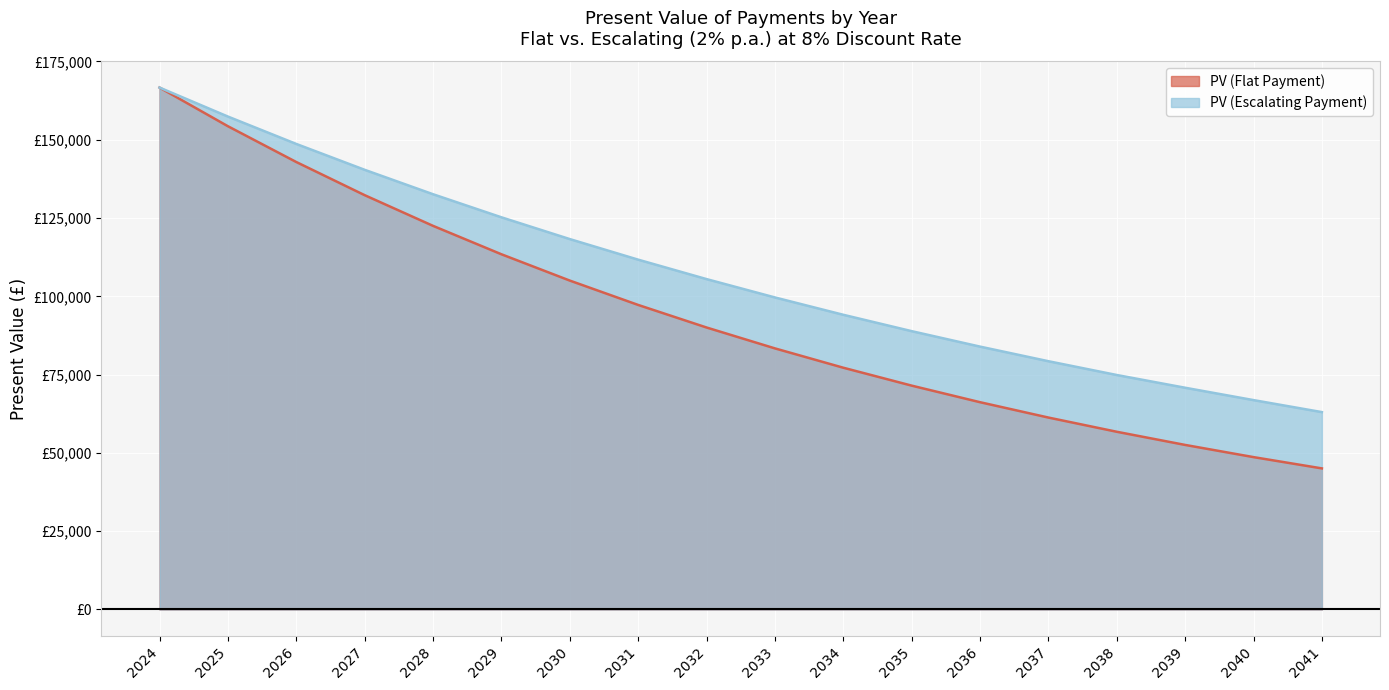

Which category has the highest value in the PV (Flat Payment) series?

2024